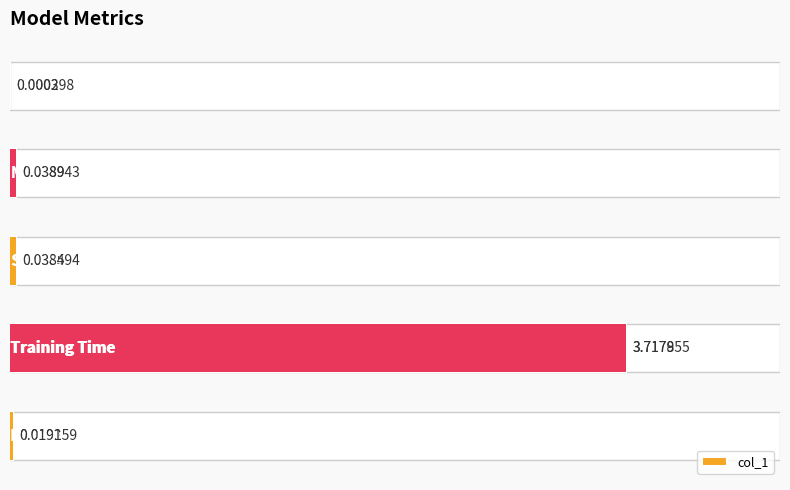

Which category has the highest value across all series?

3